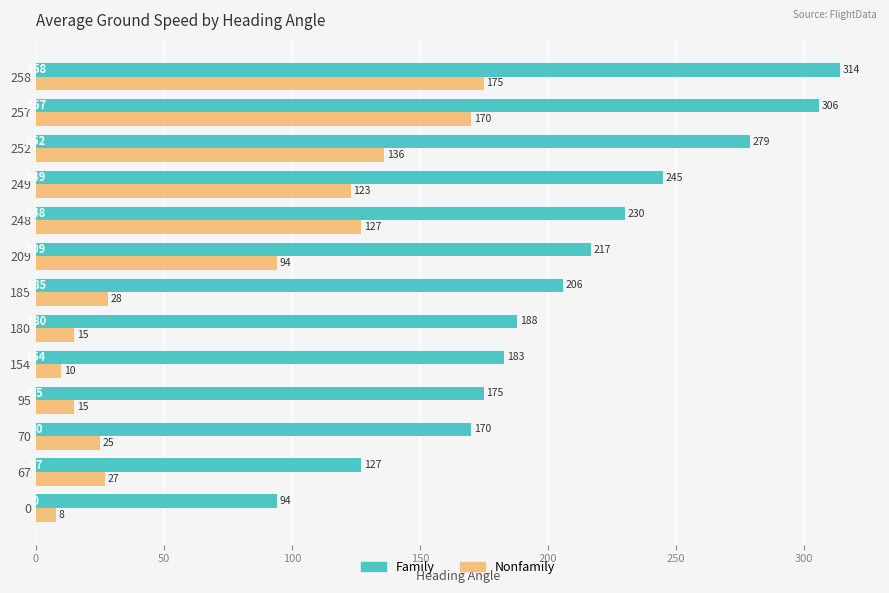

What is the difference between the maximum and minimum values in the Family series?

220